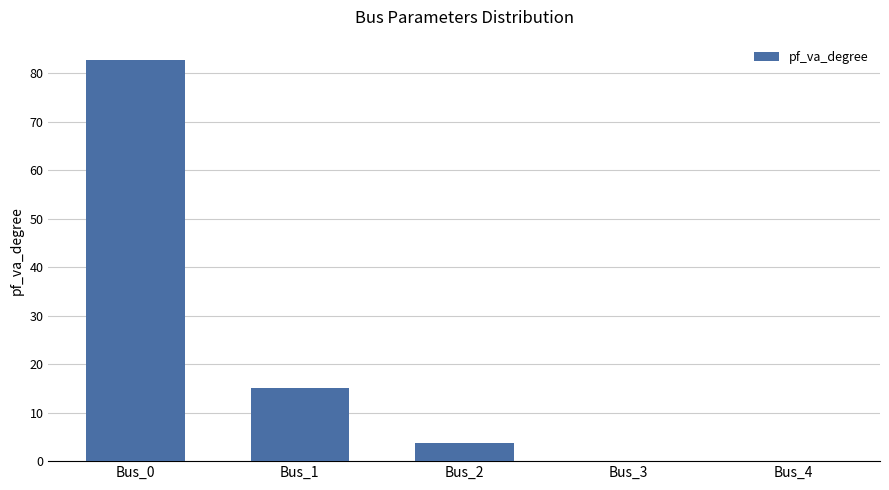

The value at Bus_1 is 6.8. True or false?

False